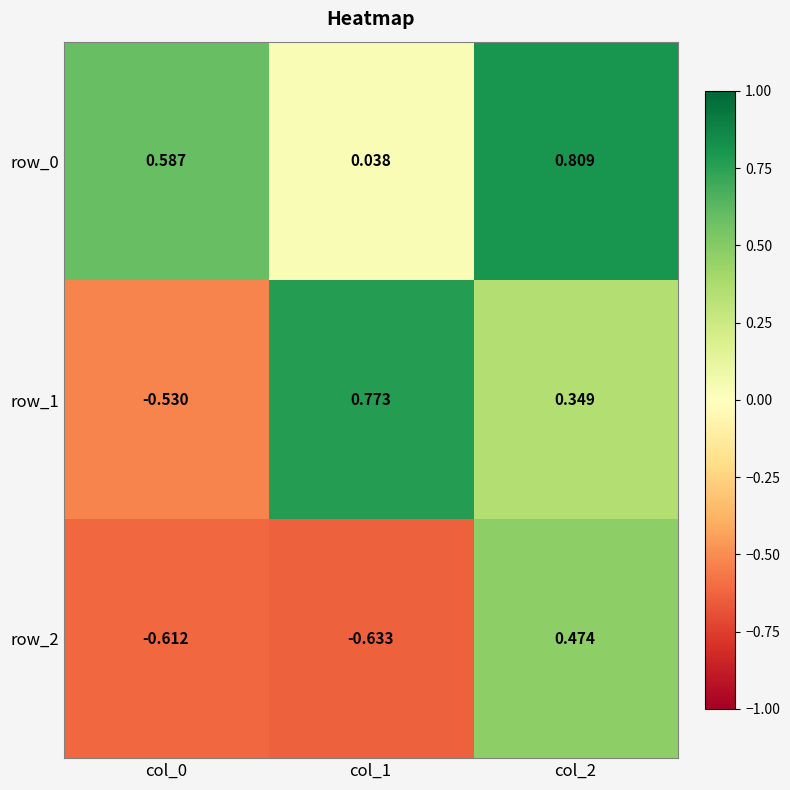

At how many categories does at least one series exceed 0?

3